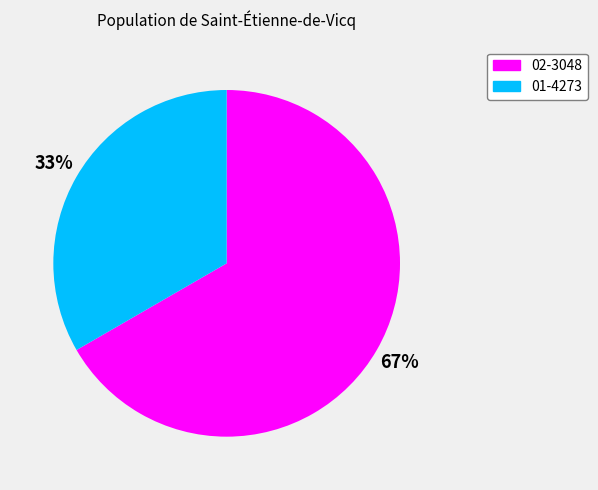

True or false: 02-3048 accounts for 76% of the total.

False